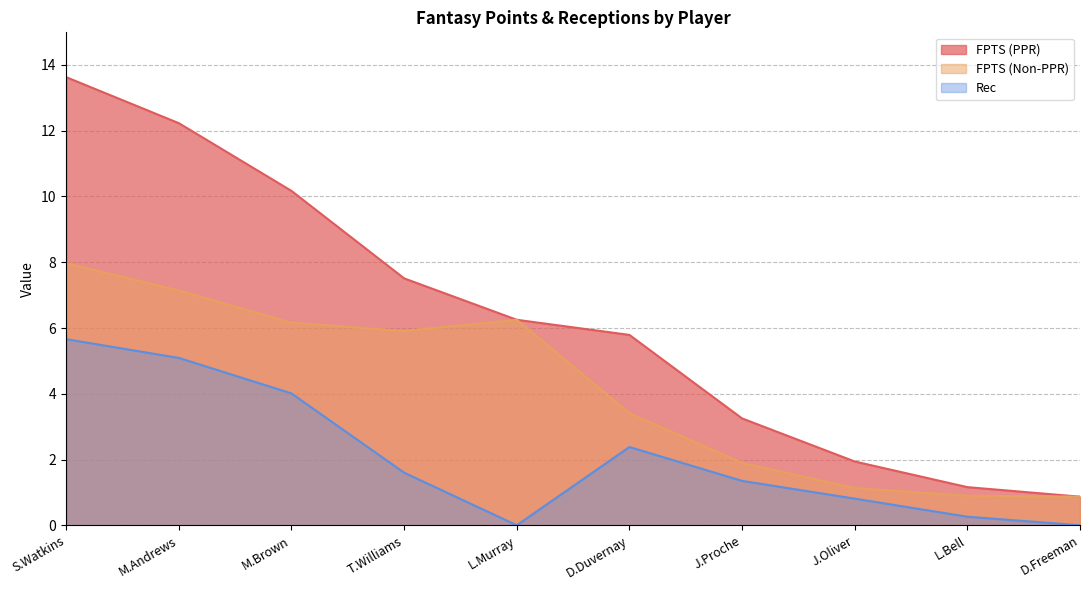

True or false: Rec and FPTS (PPR) intersect in this chart.

False